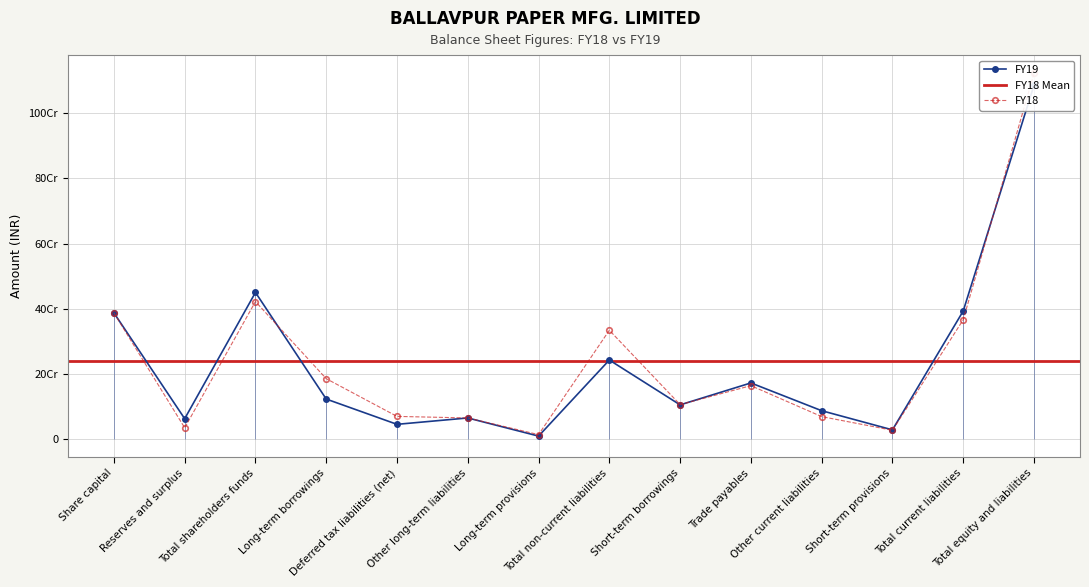

Reading left to right, extract all data points from this chart.

FY19: Share capital=387500000	Reserves and surplus=62699737	Total shareholders funds=450199737	Long-term borrowings=123016378	Deferred tax liabilities (net)=45420628	Other long-term liabilities=65000000	Long-term provisions=9334106	Total non-current liabilities=242771112	Short-term borrowings=105166459	Trade payables=172456073	Other current liabilities=87243748	Short-term provisions=28412595	Total current liabilities=393278875	Total equity and liabilities=1086249724
FY18: Share capital=387500000	Reserves and surplus=34781047	Total shareholders funds=422281047	Long-term borrowings=185525694	Deferred tax liabilities (net)=69783344	Other long-term liabilities=65000000	Long-term provisions=13889015	Total non-current liabilities=334198053	Short-term borrowings=105910228	Trade payables=164137868	Other current liabilities=69136076	Short-term provisions=27165917	Total current liabilities=366350089	Total equity and liabilities=1122829189